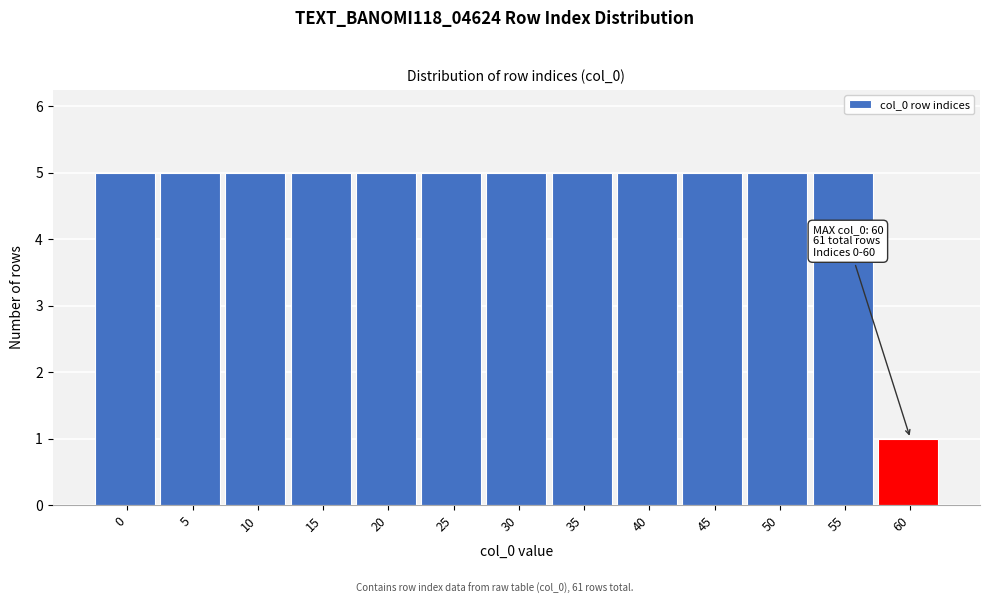

Reading right to left, extract all data points from this chart.

1	5	5	5	5	5	5	5	5	5	5	5	5